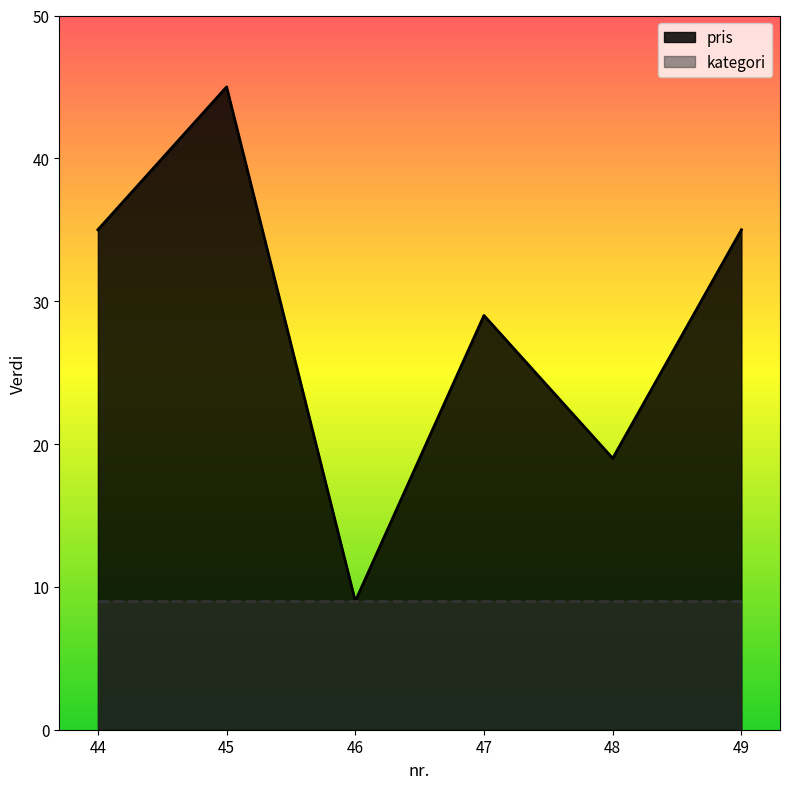

How many interior local peaks (higher than both neighbors) does the data have?

2